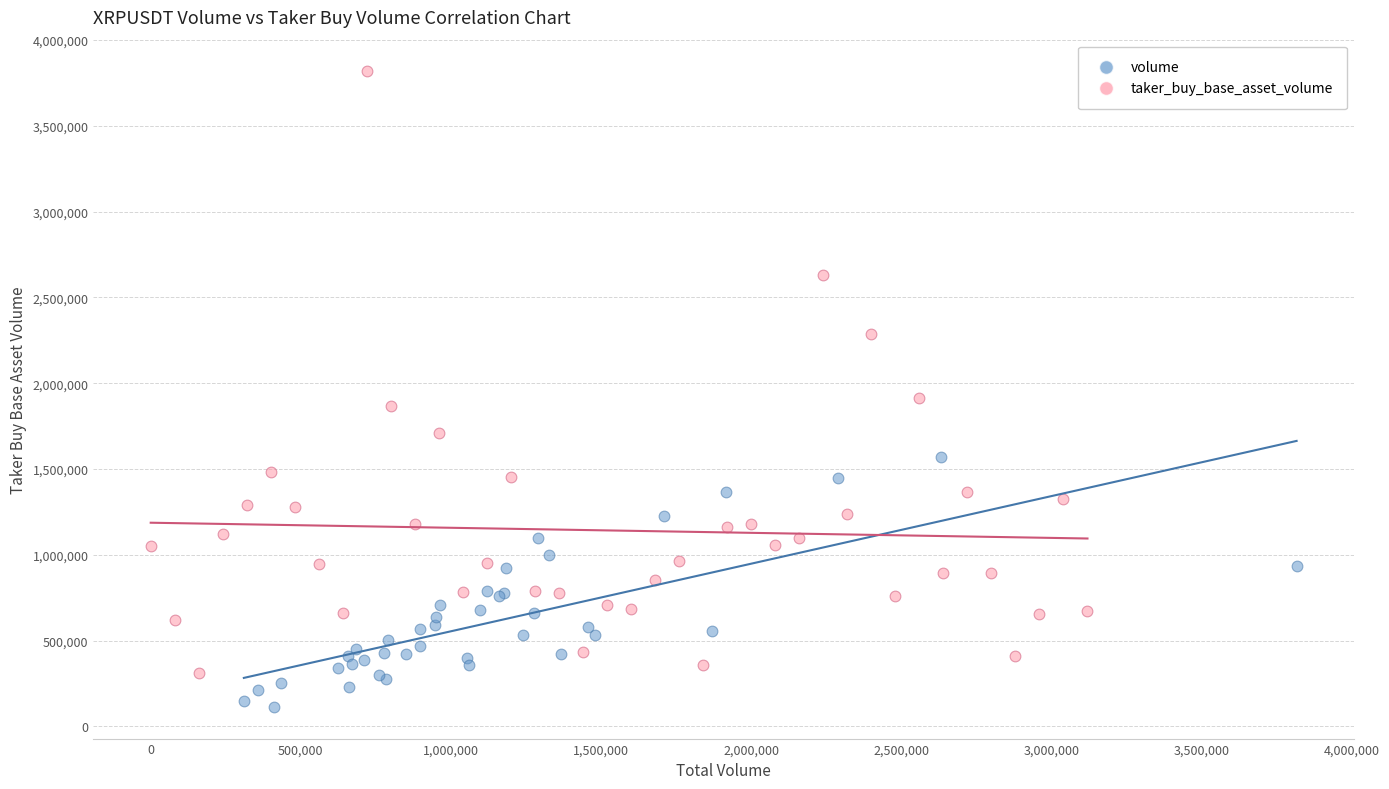

Which series reaches the minimum Y coordinate?

volume